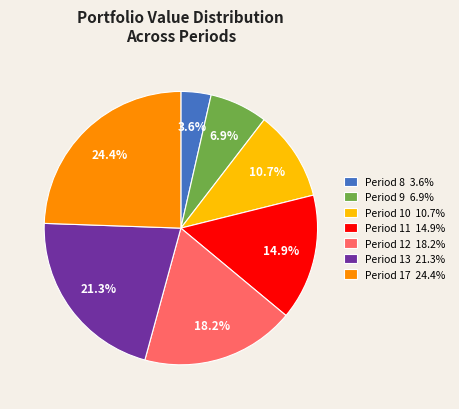

Is the sum of Period 8 and Period 12 greater than half?

No